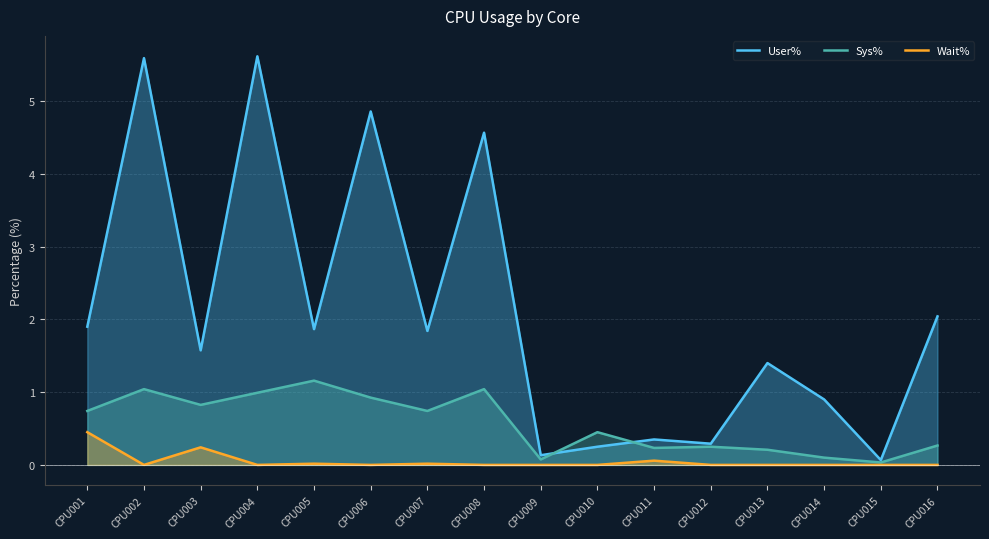

Is it true that Wait% equals 0.0 at CPU002?

True